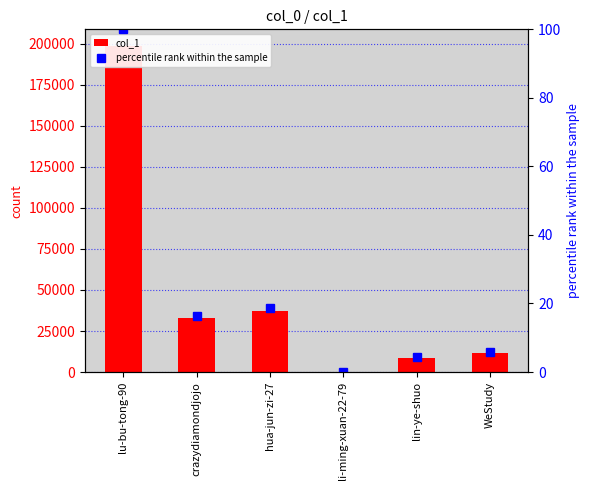

List the series in order of their peak value, lowest first.

percentile rank within the sample, col_1